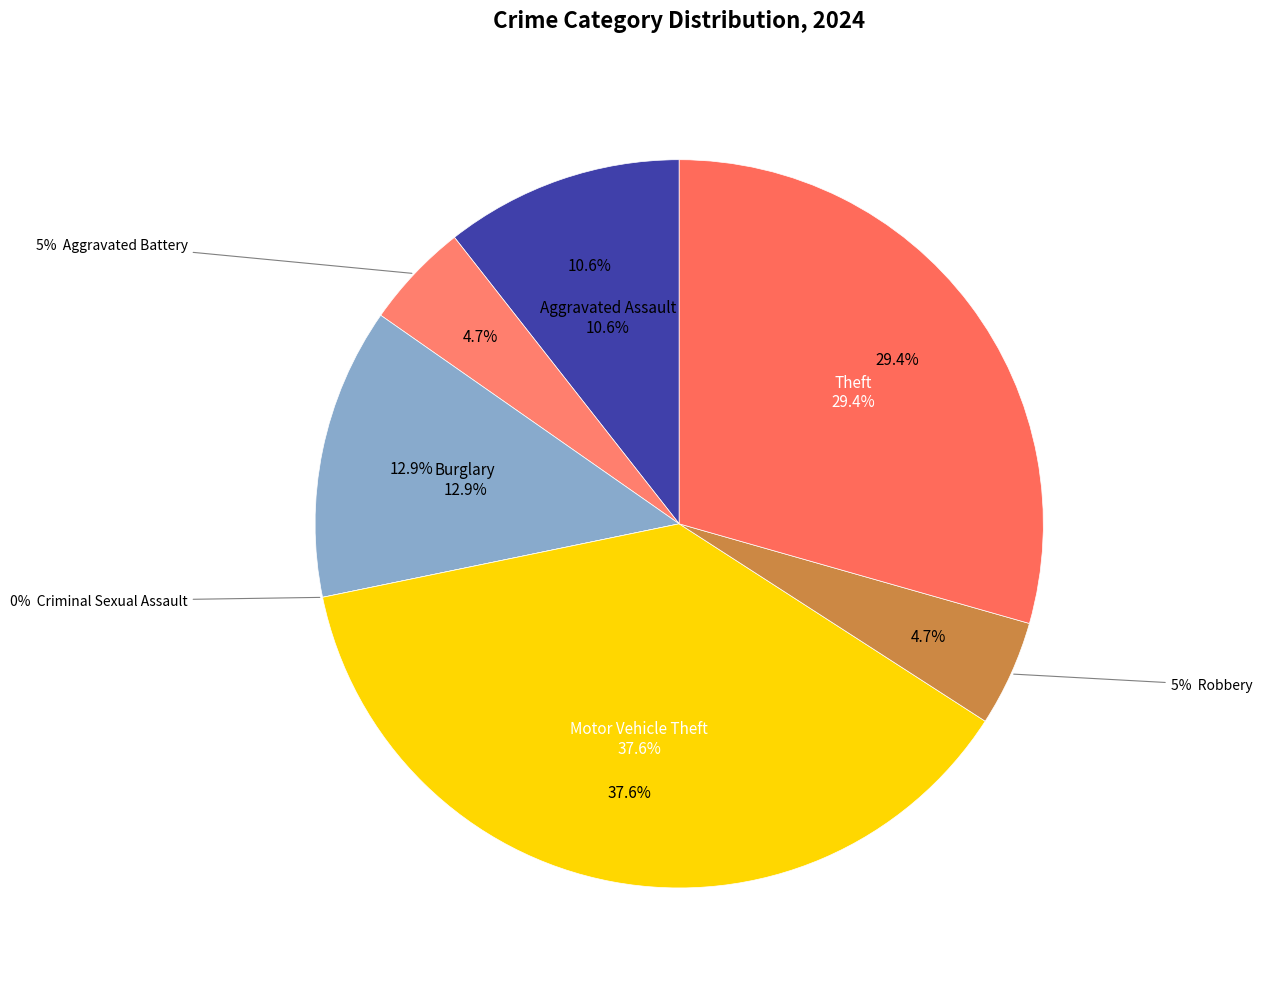

How many slices are in this pie chart?

7